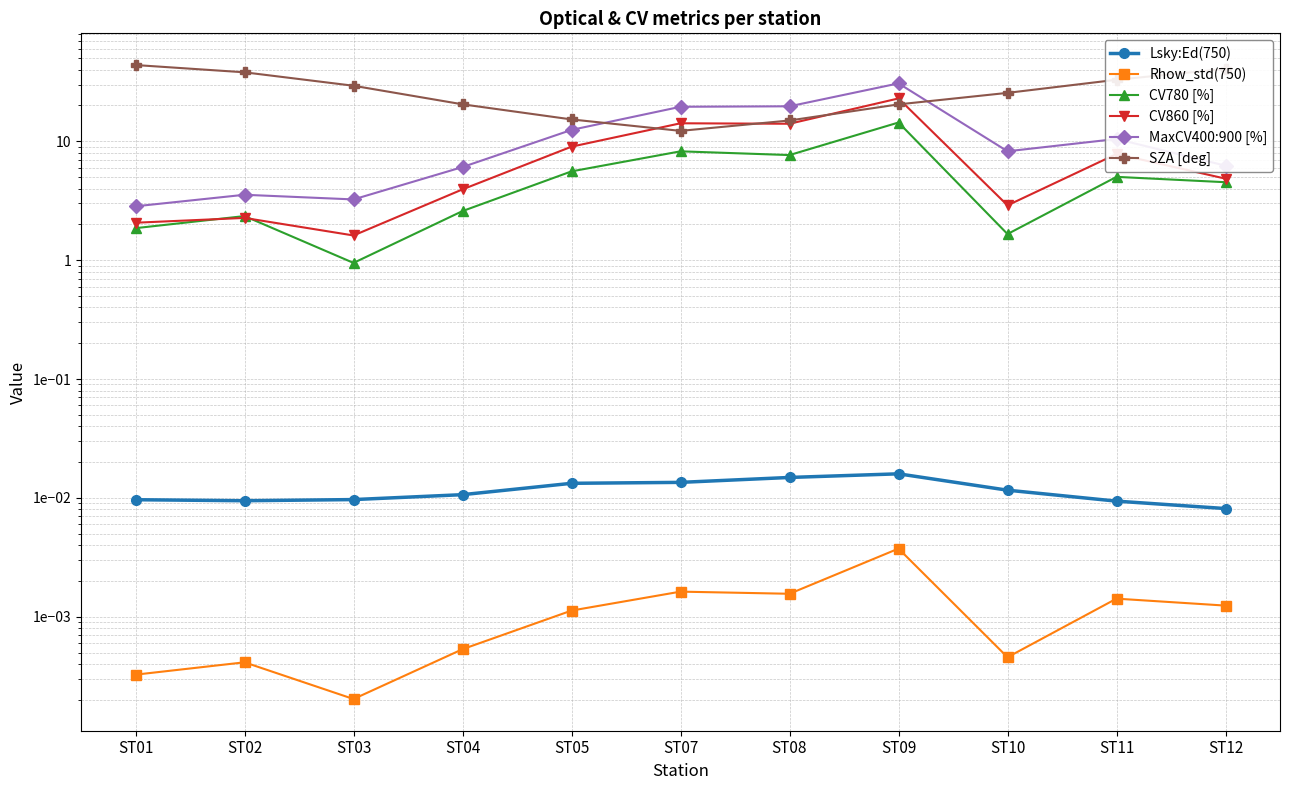

True or false: CV780 [%] and CV860 [%] cross at least once.

True